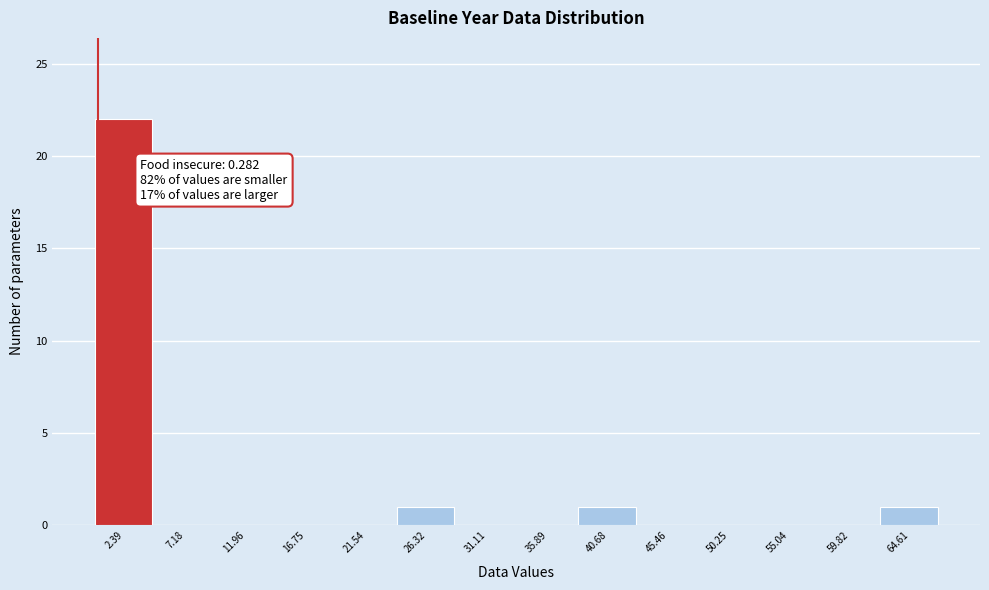

Which range on the x-axis has the tallest bar?

0.0 to 5.0